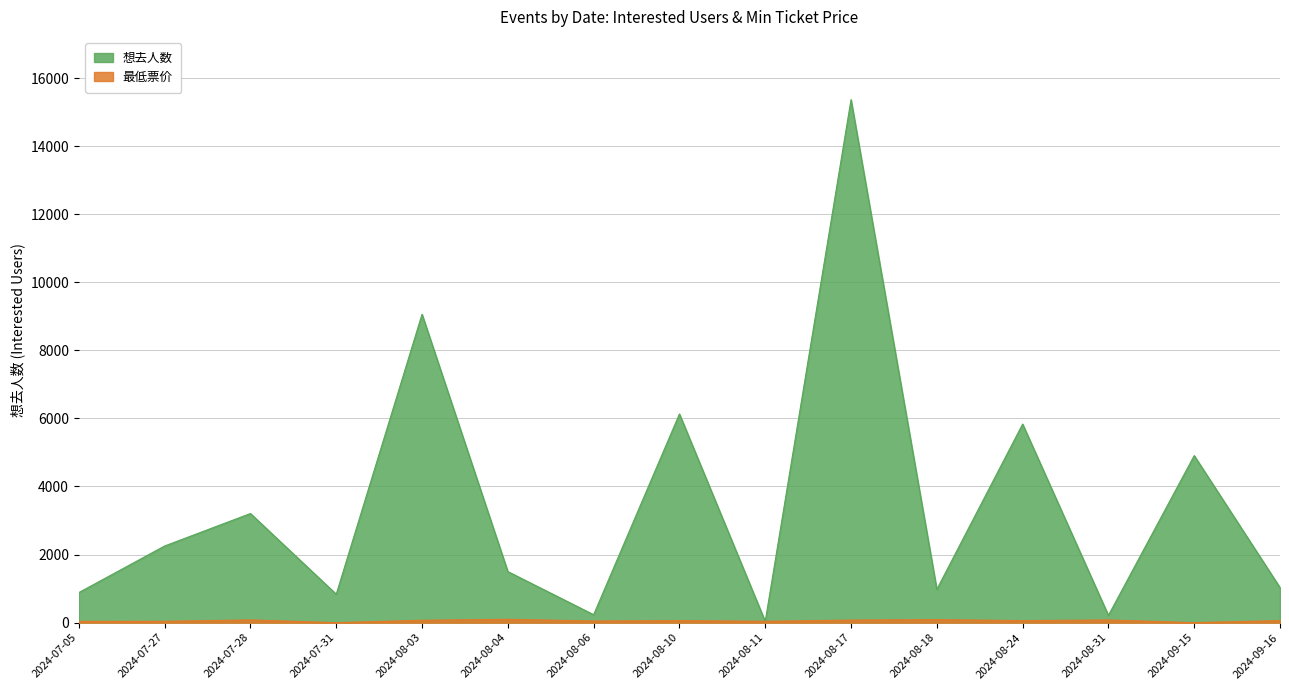

What value does the 想去人数 series have at 2024-08-17?

15365